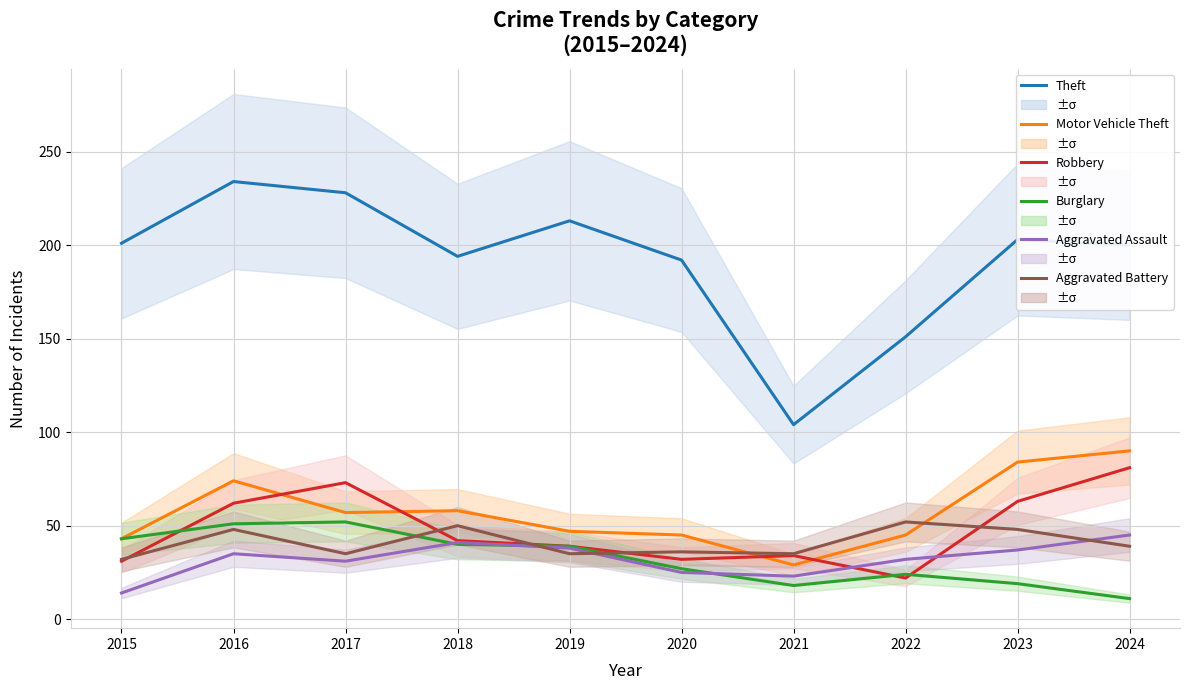

Which series has the largest range (max minus min)?

Theft